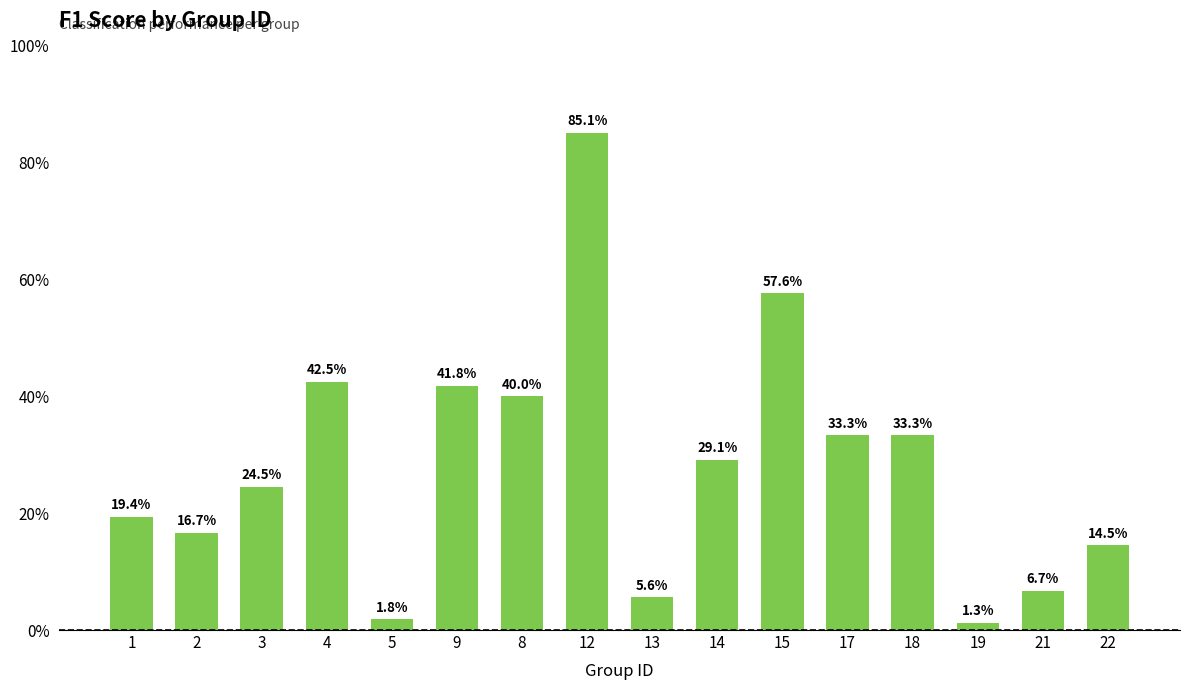

Does the chart contain any negative values?

No